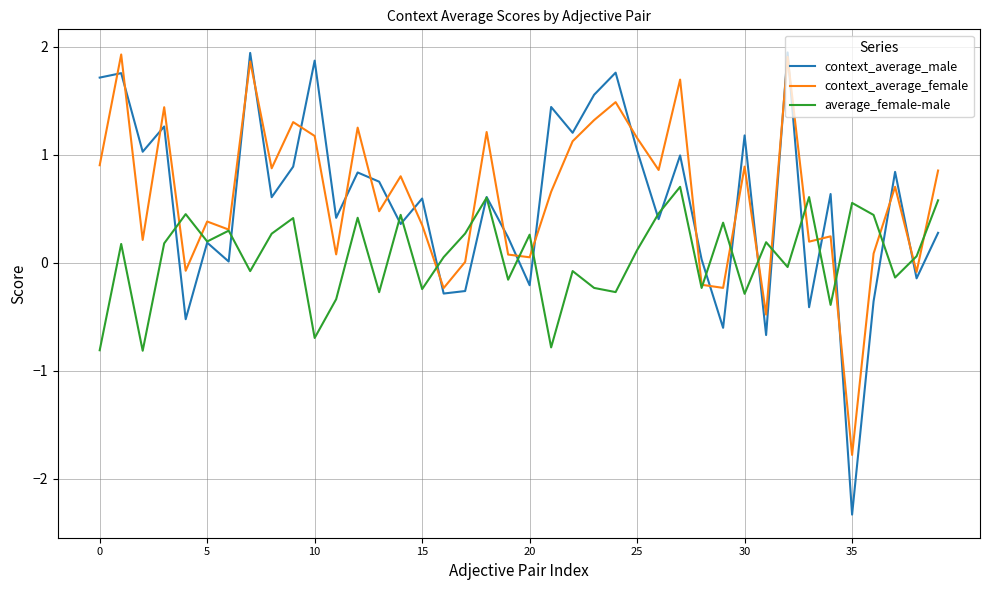

What is the smallest value displayed?

-2.3